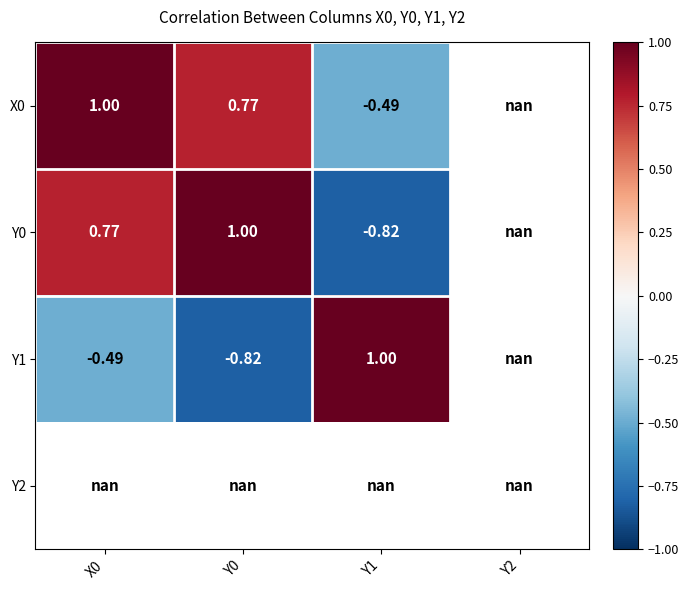

List the series in order of their peak value, highest first.

X0, Y0, Y1, Y2